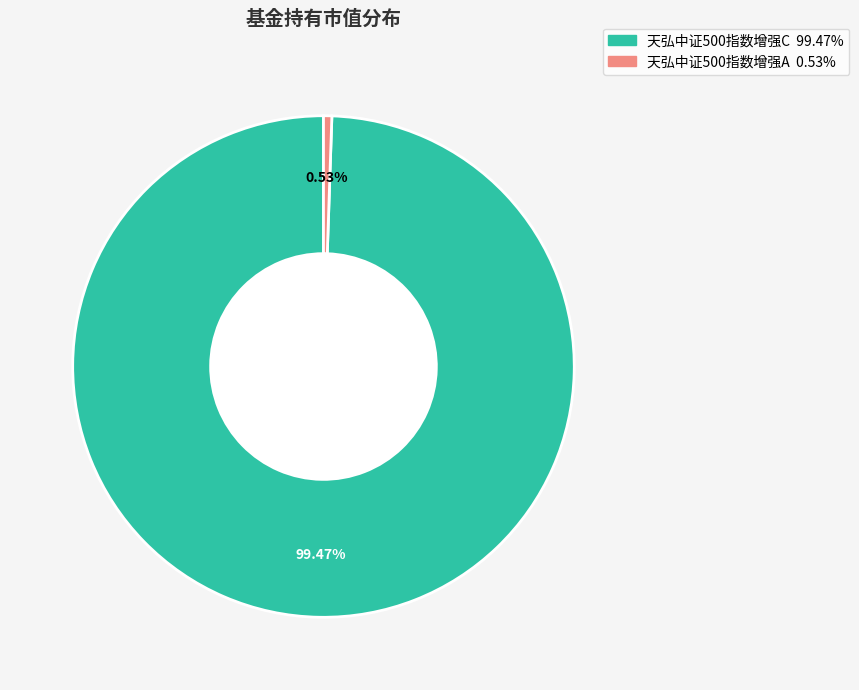

Rank the categories by value from lowest to highest.

天弘中证500指数增强A, 天弘中证500指数增强C